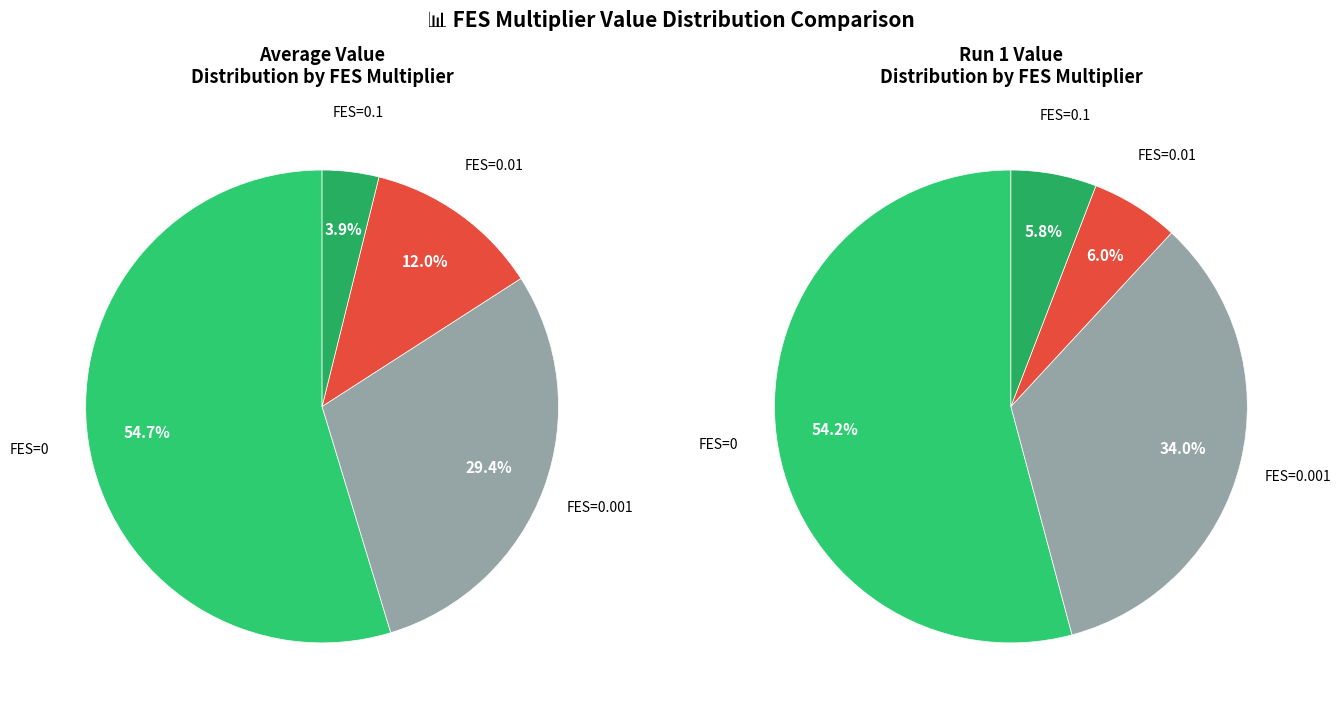

What percentage is the 0.01 slice, to the nearest percent?

12%